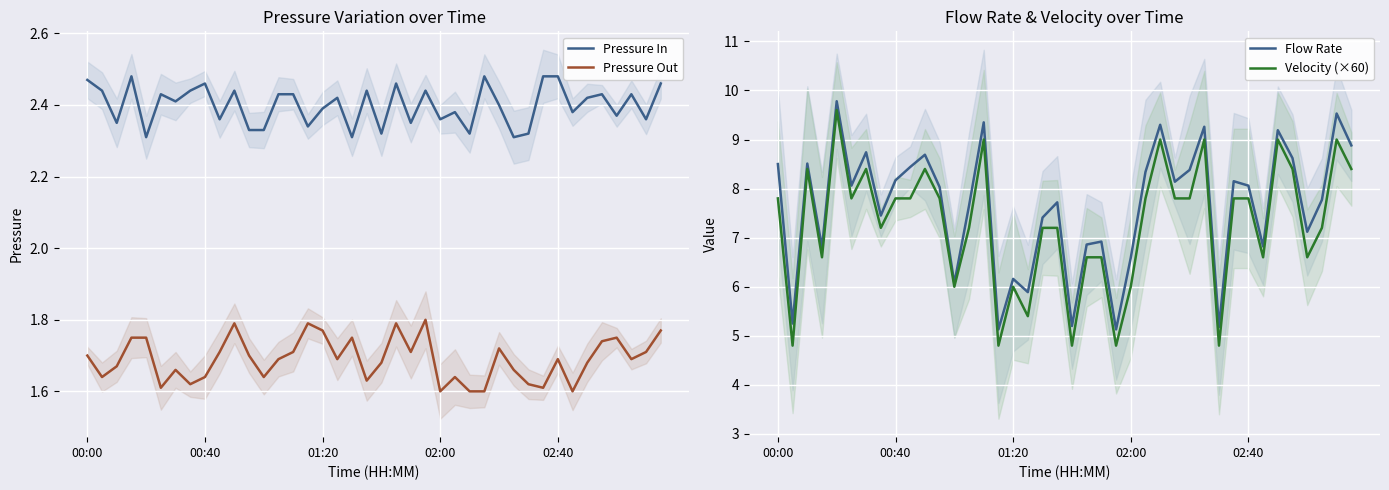

True or false: Pressure In and Pressure Out cross at least once.

False